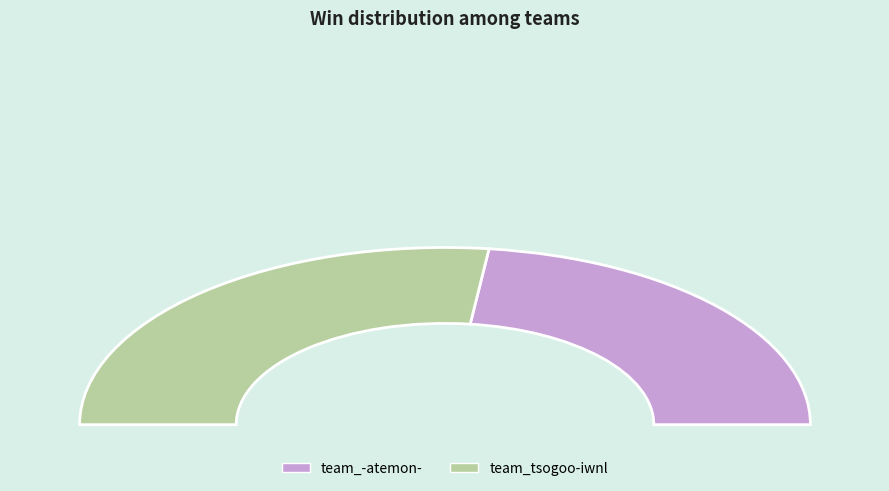

What percentage is the team_-atemon- slice, to the nearest percent?

46%